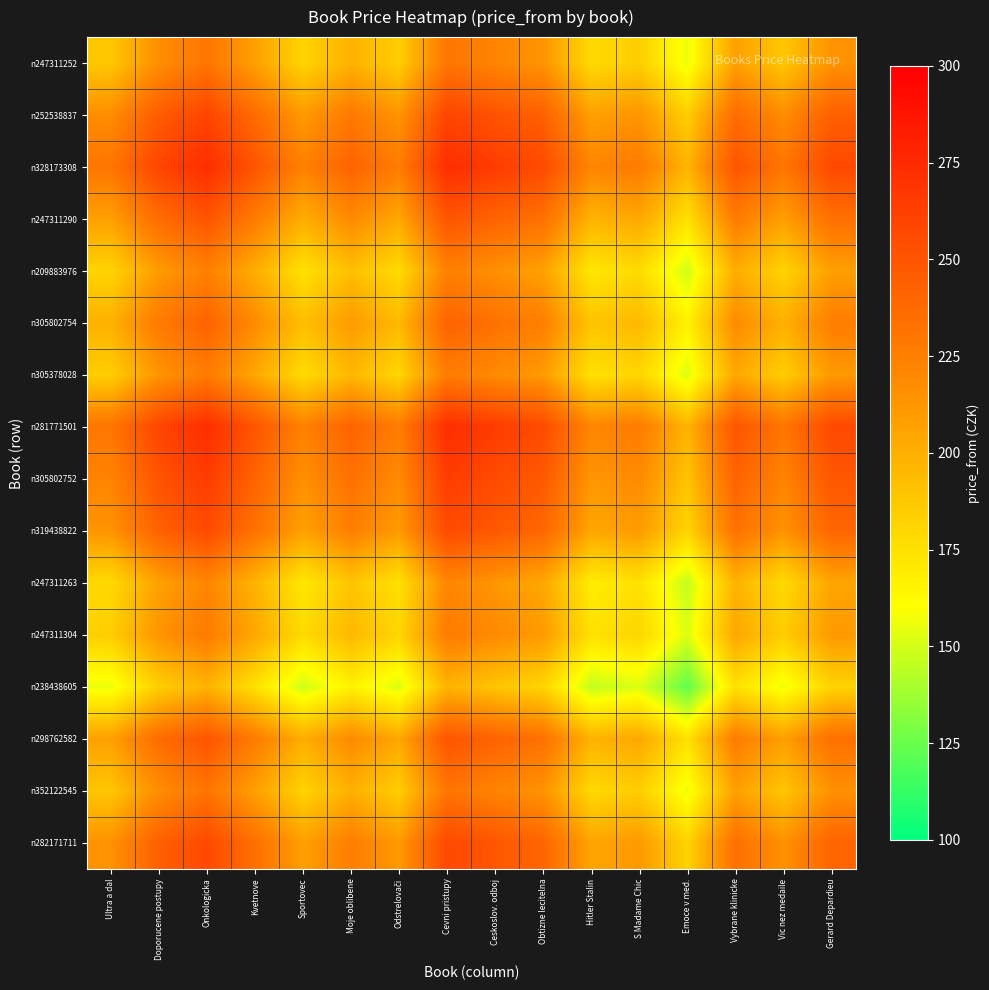

Reading left to right, transcribe all the data shown in this chart.

n247311252: Ultra a dal=188.0	Doporucene postupy=217.0	Onkologicka=230.5	Kvetnove=207.5	Sportovec=181.5	Moje oblibene=199.0	Odstrelovači=184.5	Cevni pristupy=230.5	Ceskoslov. odboj=222.0	Obtizne lecitelna=213.5	Hitler Stalin=178.5	S Madame Chic=184.5	Emoce v med.=155.5	Vybrane klinicke=207.5	Vic nez medaile=188.5	Gerard Depardieu=214.5
n252538837: Ultra a dal=217.0	Doporucene postupy=246.0	Onkologicka=259.5	Kvetnove=236.5	Sportovec=210.5	Moje oblibene=228.0	Odstrelovači=213.5	Cevni pristupy=259.5	Ceskoslov. odboj=251.0	Obtizne lecitelna=242.5	Hitler Stalin=207.5	S Madame Chic=213.5	Emoce v med.=184.5	Vybrane klinicke=236.5	Vic nez medaile=217.5	Gerard Depardieu=243.5
n328173308: Ultra a dal=230.5	Doporucene postupy=259.5	Onkologicka=273.0	Kvetnove=250.0	Sportovec=224.0	Moje oblibene=241.5	Odstrelovači=227.0	Cevni pristupy=273.0	Ceskoslov. odboj=264.5	Obtizne lecitelna=256.0	Hitler Stalin=221.0	S Madame Chic=227.0	Emoce v med.=198.0	Vybrane klinicke=250.0	Vic nez medaile=231.0	Gerard Depardieu=257.0
n247311290: Ultra a dal=207.5	Doporucene postupy=236.5	Onkologicka=250.0	Kvetnove=227.0	Sportovec=201.0	Moje oblibene=218.5	Odstrelovači=204.0	Cevni pristupy=250.0	Ceskoslov. odboj=241.5	Obtizne lecitelna=233.0	Hitler Stalin=198.0	S Madame Chic=204.0	Emoce v med.=175.0	Vybrane klinicke=227.0	Vic nez medaile=208.0	Gerard Depardieu=234.0
n209883976: Ultra a dal=181.5	Doporucene postupy=210.5	Onkologicka=224.0	Kvetnove=201.0	Sportovec=175.0	Moje oblibene=192.5	Odstrelovači=178.0	Cevni pristupy=224.0	Ceskoslov. odboj=215.5	Obtizne lecitelna=207.0	Hitler Stalin=172.0	S Madame Chic=178.0	Emoce v med.=149.0	Vybrane klinicke=201.0	Vic nez medaile=182.0	Gerard Depardieu=208.0
n305802754: Ultra a dal=199.0	Doporucene postupy=228.0	Onkologicka=241.5	Kvetnove=218.5	Sportovec=192.5	Moje oblibene=210.0	Odstrelovači=195.5	Cevni pristupy=241.5	Ceskoslov. odboj=233.0	Obtizne lecitelna=224.5	Hitler Stalin=189.5	S Madame Chic=195.5	Emoce v med.=166.5	Vybrane klinicke=218.5	Vic nez medaile=199.5	Gerard Depardieu=225.5
n305378028: Ultra a dal=184.5	Doporucene postupy=213.5	Onkologicka=227.0	Kvetnove=204.0	Sportovec=178.0	Moje oblibene=195.5	Odstrelovači=181.0	Cevni pristupy=227.0	Ceskoslov. odboj=218.5	Obtizne lecitelna=210.0	Hitler Stalin=175.0	S Madame Chic=181.0	Emoce v med.=152.0	Vybrane klinicke=204.0	Vic nez medaile=185.0	Gerard Depardieu=211.0
n281771501: Ultra a dal=230.5	Doporucene postupy=259.5	Onkologicka=273.0	Kvetnove=250.0	Sportovec=224.0	Moje oblibene=241.5	Odstrelovači=227.0	Cevni pristupy=273.0	Ceskoslov. odboj=264.5	Obtizne lecitelna=256.0	Hitler Stalin=221.0	S Madame Chic=227.0	Emoce v med.=198.0	Vybrane klinicke=250.0	Vic nez medaile=231.0	Gerard Depardieu=257.0
n305802752: Ultra a dal=222.0	Doporucene postupy=251.0	Onkologicka=264.5	Kvetnove=241.5	Sportovec=215.5	Moje oblibene=233.0	Odstrelovači=218.5	Cevni pristupy=264.5	Ceskoslov. odboj=256.0	Obtizne lecitelna=247.5	Hitler Stalin=212.5	S Madame Chic=218.5	Emoce v med.=189.5	Vybrane klinicke=241.5	Vic nez medaile=222.5	Gerard Depardieu=248.5
n319438822: Ultra a dal=213.5	Doporucene postupy=242.5	Onkologicka=256.0	Kvetnove=233.0	Sportovec=207.0	Moje oblibene=224.5	Odstrelovači=210.0	Cevni pristupy=256.0	Ceskoslov. odboj=247.5	Obtizne lecitelna=239.0	Hitler Stalin=204.0	S Madame Chic=210.0	Emoce v med.=181.0	Vybrane klinicke=233.0	Vic nez medaile=214.0	Gerard Depardieu=240.0
n247311263: Ultra a dal=178.5	Doporucene postupy=207.5	Onkologicka=221.0	Kvetnove=198.0	Sportovec=172.0	Moje oblibene=189.5	Odstrelovači=175.0	Cevni pristupy=221.0	Ceskoslov. odboj=212.5	Obtizne lecitelna=204.0	Hitler Stalin=169.0	S Madame Chic=175.0	Emoce v med.=146.0	Vybrane klinicke=198.0	Vic nez medaile=179.0	Gerard Depardieu=205.0
n247311304: Ultra a dal=184.5	Doporucene postupy=213.5	Onkologicka=227.0	Kvetnove=204.0	Sportovec=178.0	Moje oblibene=195.5	Odstrelovači=181.0	Cevni pristupy=227.0	Ceskoslov. odboj=218.5	Obtizne lecitelna=210.0	Hitler Stalin=175.0	S Madame Chic=181.0	Emoce v med.=152.0	Vybrane klinicke=204.0	Vic nez medaile=185.0	Gerard Depardieu=211.0
n238438605: Ultra a dal=155.5	Doporucene postupy=184.5	Onkologicka=198.0	Kvetnove=175.0	Sportovec=149.0	Moje oblibene=166.5	Odstrelovači=152.0	Cevni pristupy=198.0	Ceskoslov. odboj=189.5	Obtizne lecitelna=181.0	Hitler Stalin=146.0	S Madame Chic=152.0	Emoce v med.=123.0	Vybrane klinicke=175.0	Vic nez medaile=156.0	Gerard Depardieu=182.0
n298762582: Ultra a dal=207.5	Doporucene postupy=236.5	Onkologicka=250.0	Kvetnove=227.0	Sportovec=201.0	Moje oblibene=218.5	Odstrelovači=204.0	Cevni pristupy=250.0	Ceskoslov. odboj=241.5	Obtizne lecitelna=233.0	Hitler Stalin=198.0	S Madame Chic=204.0	Emoce v med.=175.0	Vybrane klinicke=227.0	Vic nez medaile=208.0	Gerard Depardieu=234.0
n352122545: Ultra a dal=188.5	Doporucene postupy=217.5	Onkologicka=231.0	Kvetnove=208.0	Sportovec=182.0	Moje oblibene=199.5	Odstrelovači=185.0	Cevni pristupy=231.0	Ceskoslov. odboj=222.5	Obtizne lecitelna=214.0	Hitler Stalin=179.0	S Madame Chic=185.0	Emoce v med.=156.0	Vybrane klinicke=208.0	Vic nez medaile=189.0	Gerard Depardieu=215.0
n282171711: Ultra a dal=214.5	Doporucene postupy=243.5	Onkologicka=257.0	Kvetnove=234.0	Sportovec=208.0	Moje oblibene=225.5	Odstrelovači=211.0	Cevni pristupy=257.0	Ceskoslov. odboj=248.5	Obtizne lecitelna=240.0	Hitler Stalin=205.0	S Madame Chic=211.0	Emoce v med.=182.0	Vybrane klinicke=234.0	Vic nez medaile=215.0	Gerard Depardieu=241.0